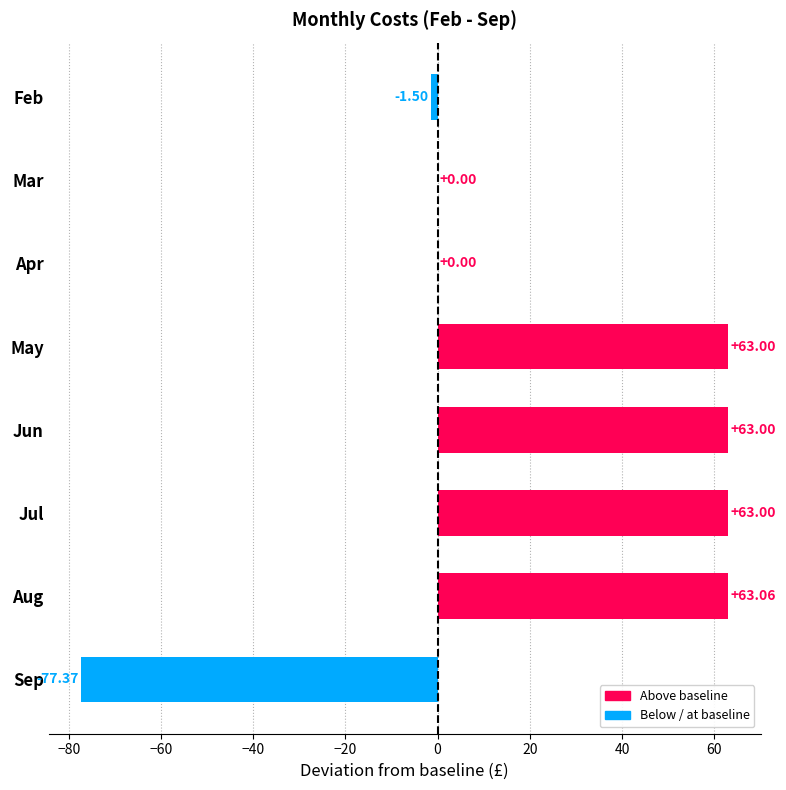

Which label corresponds to the largest value in the chart?

Aug